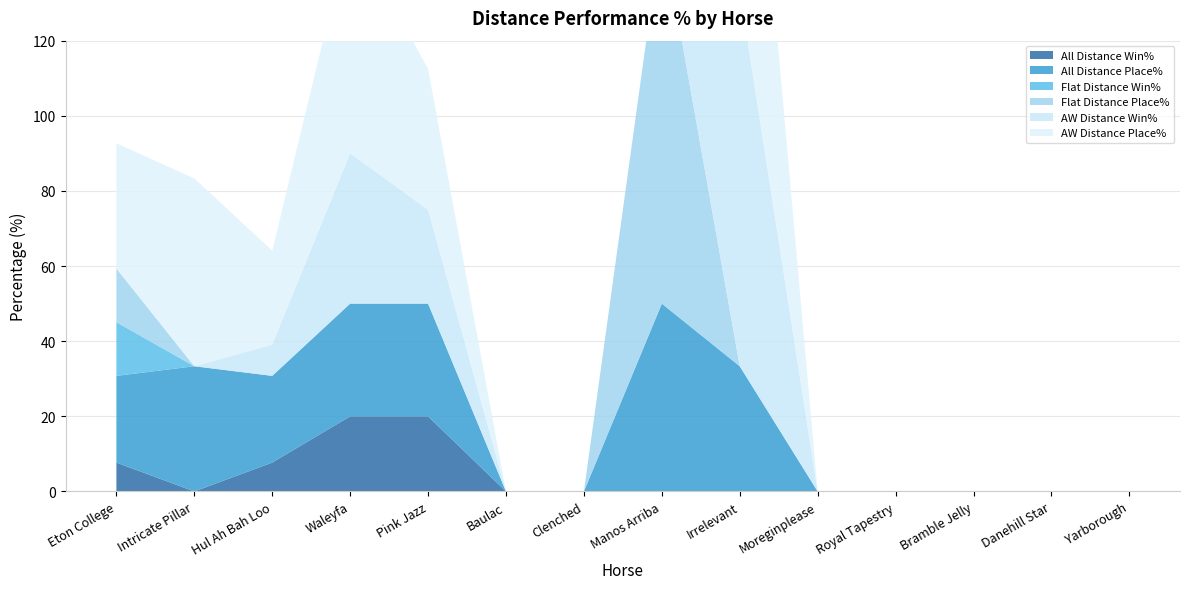

Reading left to right, extract all data points from this chart.

All Distance Win%: Eton College=7.7	Intricate Pillar=0.0	Hul Ah Bah Loo=7.7	Waleyfa=20.0	Pink Jazz=20.0	Baulac=0.0	Clenched=0.0	Manos Arriba=0.0	Irrelevant=0.0	Moreginplease=0.0	Royal Tapestry=0.0	Bramble Jelly=0.0	Danehill Star=0.0	Yarborough=0.0
All Distance Place%: Eton College=23.1	Intricate Pillar=33.3	Hul Ah Bah Loo=23.1	Waleyfa=30.0	Pink Jazz=30.0	Baulac=0.0	Clenched=0.0	Manos Arriba=50.0	Irrelevant=33.3	Moreginplease=0.0	Royal Tapestry=0.0	Bramble Jelly=0.0	Danehill Star=0.0	Yarborough=0.0
Flat Distance Win%: Eton College=14.3	Intricate Pillar=0.0	Hul Ah Bah Loo=0.0	Waleyfa=0.0	Pink Jazz=0.0	Baulac=0.0	Clenched=0.0	Manos Arriba=0.0	Irrelevant=0.0	Moreginplease=0.0	Royal Tapestry=0.0	Bramble Jelly=0.0	Danehill Star=0.0	Yarborough=0.0
Flat Distance Place%: Eton College=14.3	Intricate Pillar=0.0	Hul Ah Bah Loo=0.0	Waleyfa=0.0	Pink Jazz=0.0	Baulac=0.0	Clenched=0.0	Manos Arriba=100.0	Irrelevant=0.0	Moreginplease=0.0	Royal Tapestry=0.0	Bramble Jelly=0.0	Danehill Star=0.0	Yarborough=0.0
AW Distance Win%: Eton College=0.0	Intricate Pillar=0.0	Hul Ah Bah Loo=8.3	Waleyfa=40.0	Pink Jazz=25.0	Baulac=0.0	Clenched=0.0	Manos Arriba=0.0	Irrelevant=100.0	Moreginplease=0.0	Royal Tapestry=0.0	Bramble Jelly=0.0	Danehill Star=0.0	Yarborough=0.0
AW Distance Place%: Eton College=33.3	Intricate Pillar=50.0	Hul Ah Bah Loo=25.0	Waleyfa=60.0	Pink Jazz=37.5	Baulac=0.0	Clenched=0.0	Manos Arriba=0.0	Irrelevant=100.0	Moreginplease=0.0	Royal Tapestry=0.0	Bramble Jelly=0.0	Danehill Star=0.0	Yarborough=0.0